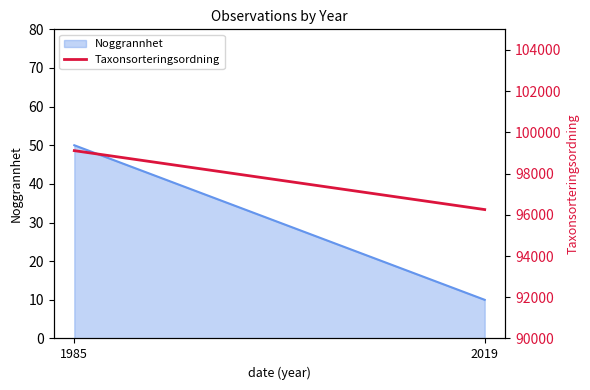

The value at 2019 is 57794. True or false?

False